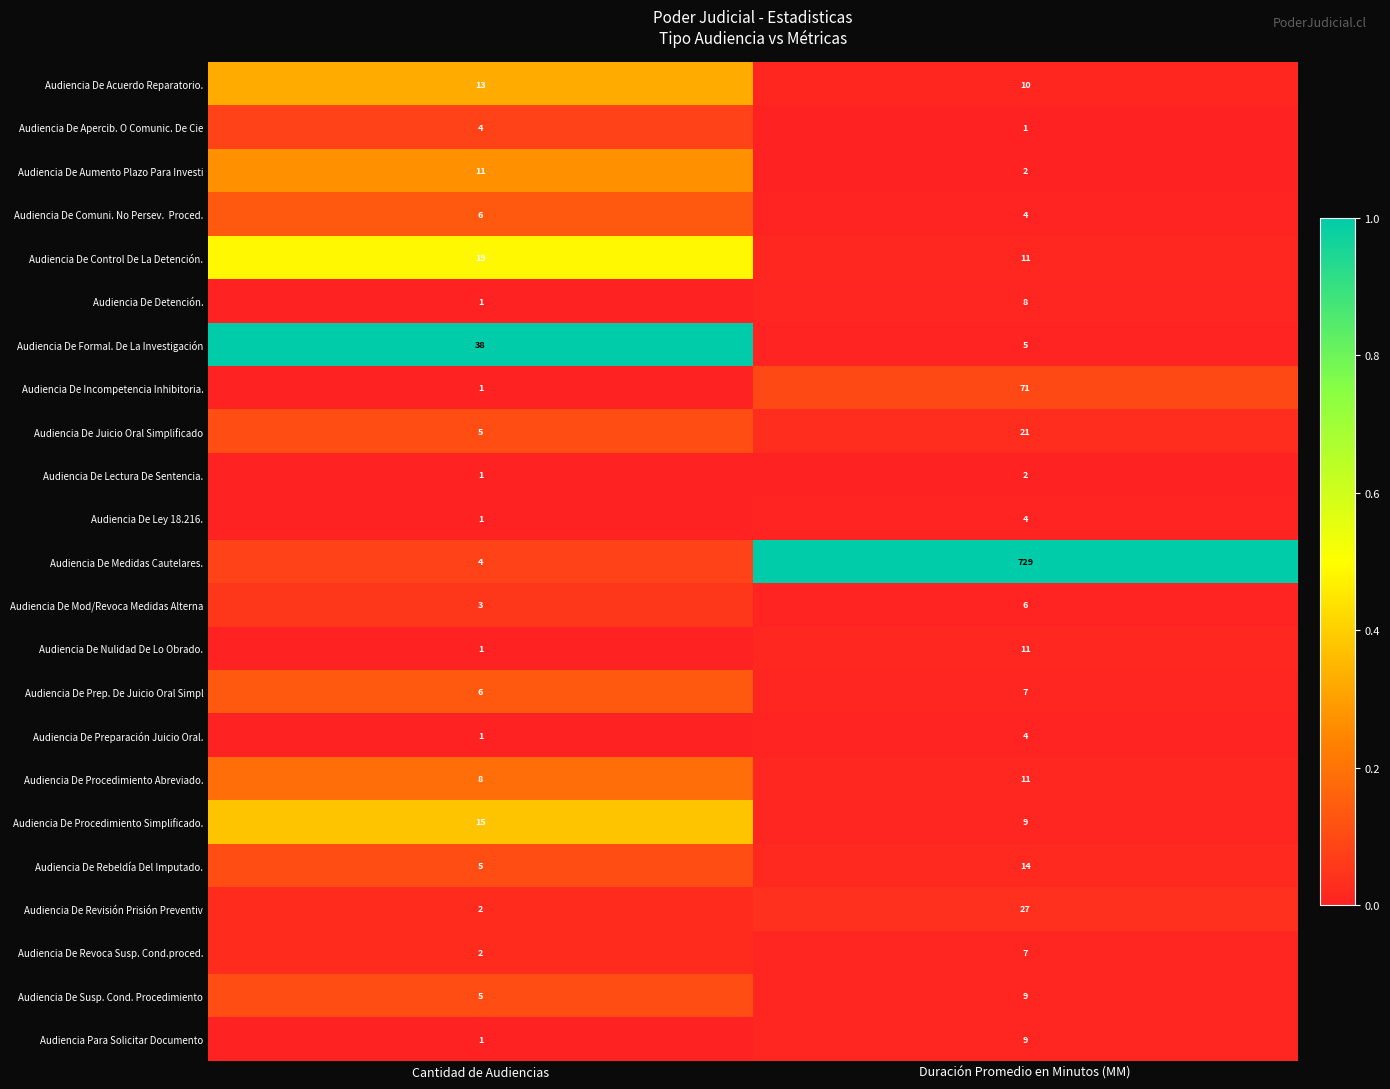

What is the difference between the maximum and minimum values in the Audiencia De Control De La Detención. series?

8